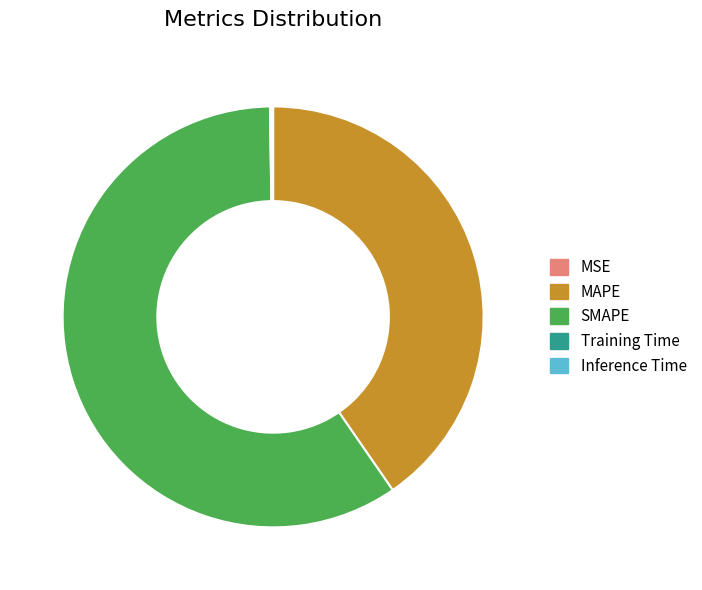

The SMAPE slice represents 54% of the pie. True or false?

False